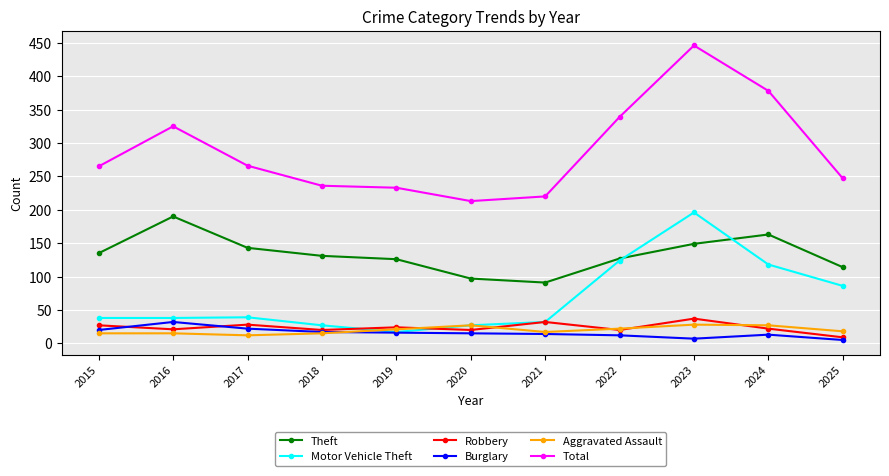

Which series has the largest range (max minus min)?

Total